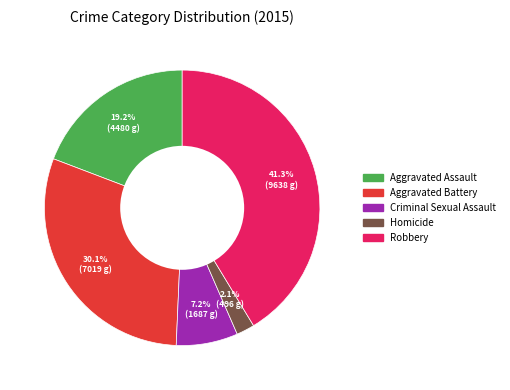

Which has a higher value, Robbery or Aggravated Battery?

Robbery